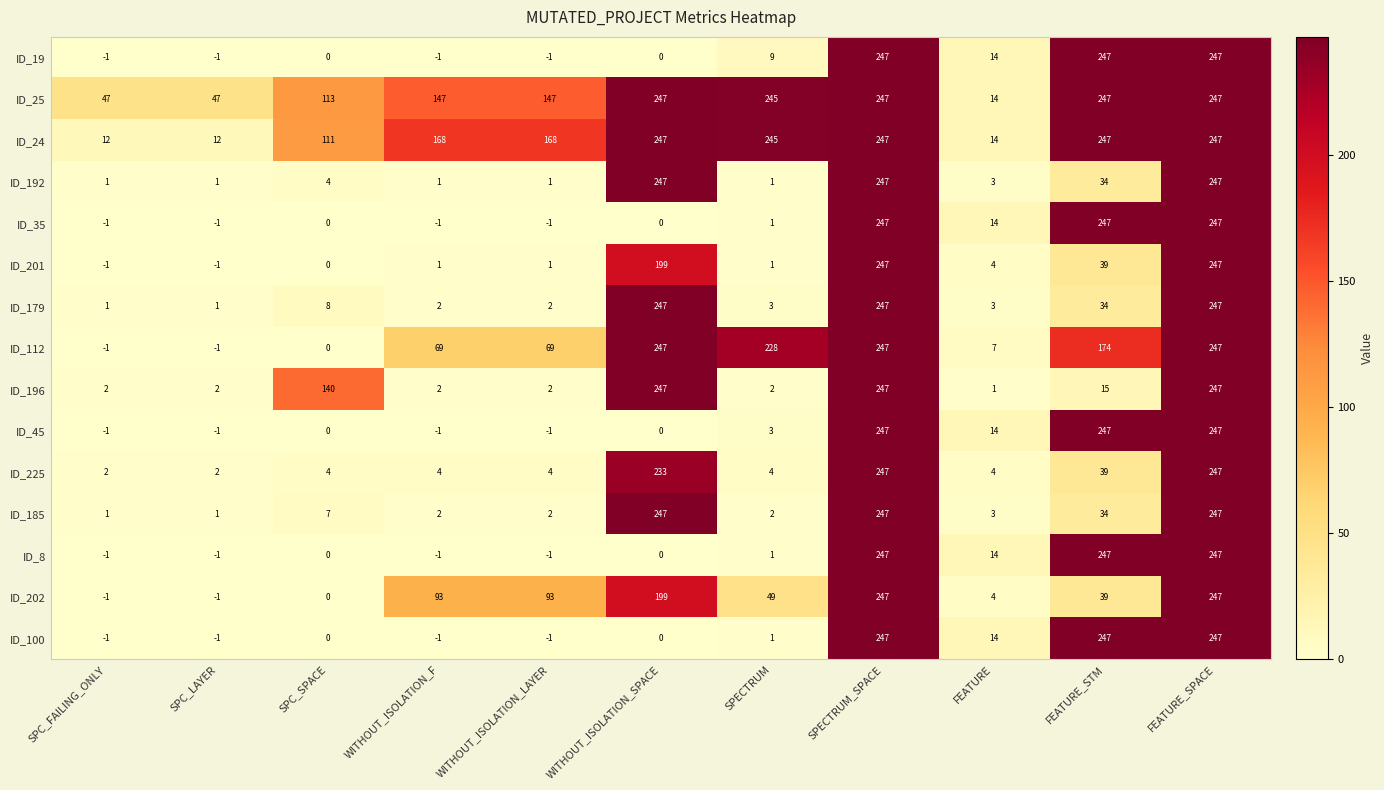

At how many categories does at least one series exceed 152?

7